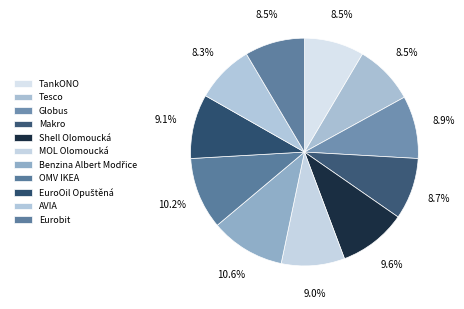

Is Makro the majority of the pie?

No